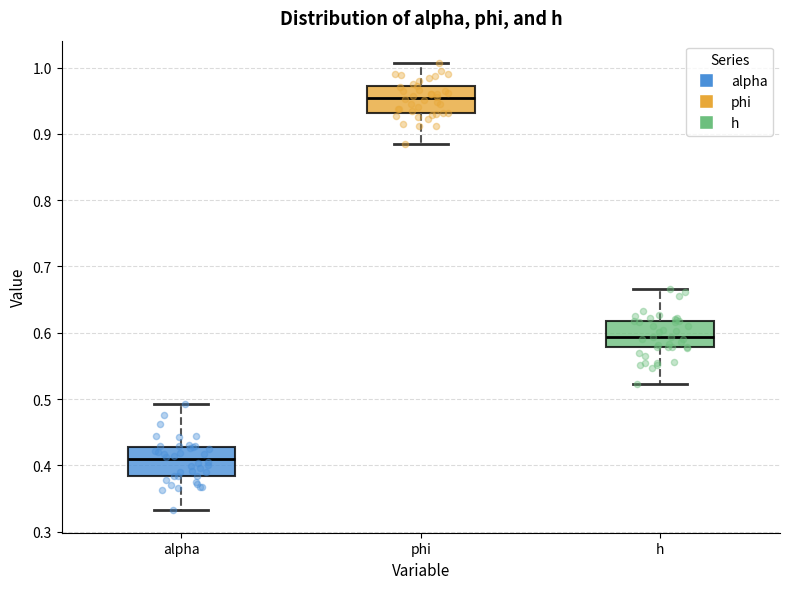

Which box's median line is the lowest?

alpha